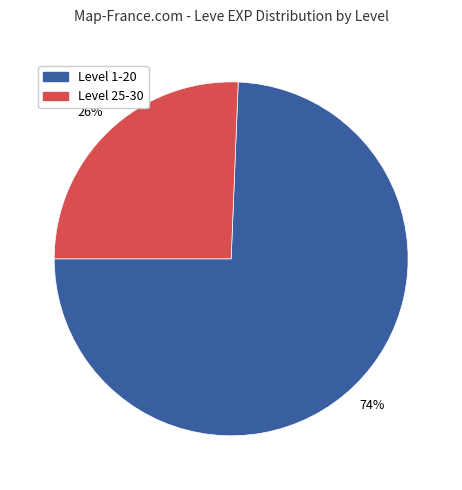

Is there a majority slice in this chart?

Yes